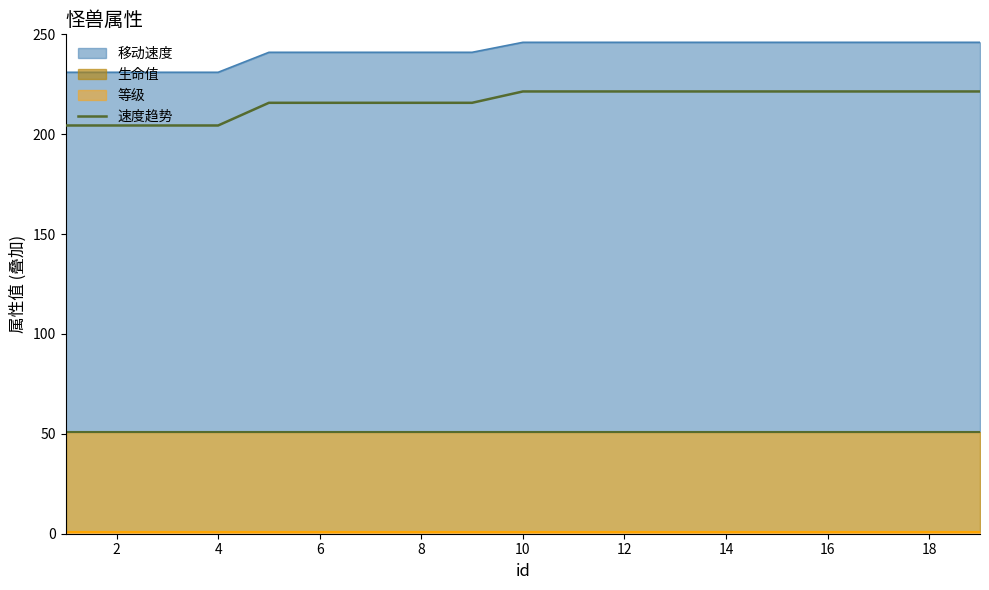

What is the maximum value for 速度趋势?

221.4